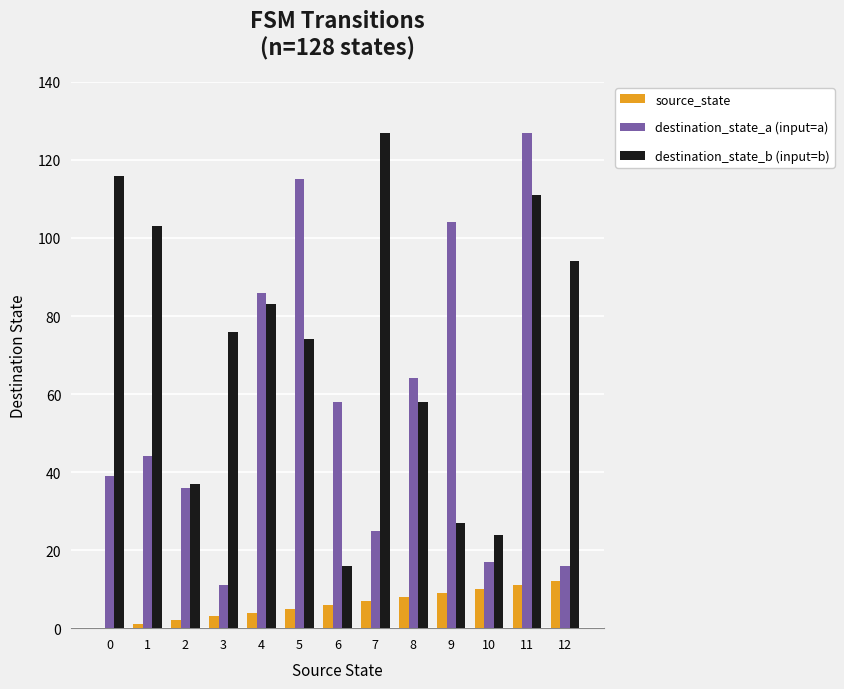

How many groups of bars are there?

13